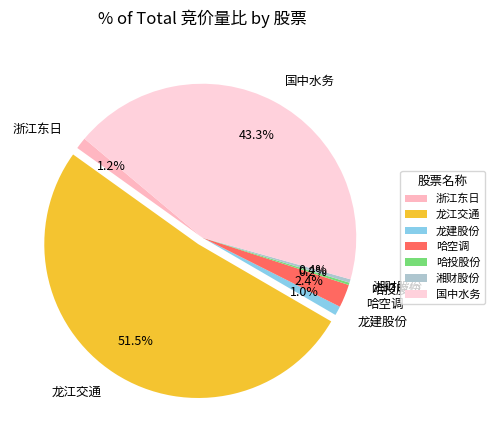

Which slice is the largest?

龙江交通